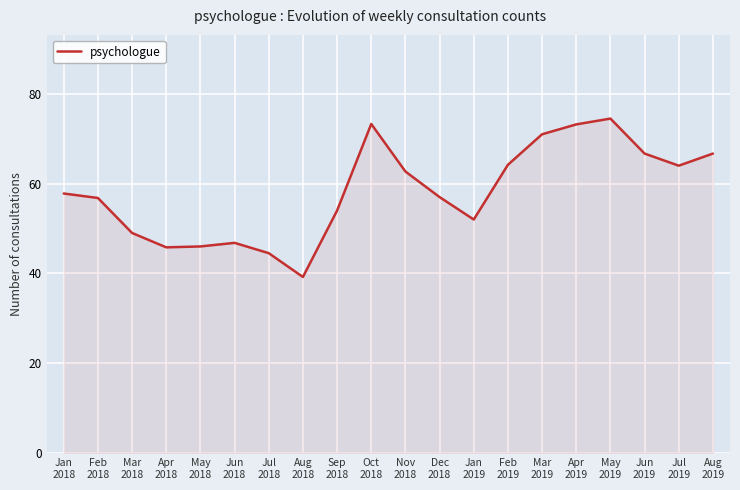

What is the maximum value shown in the chart?

74.5